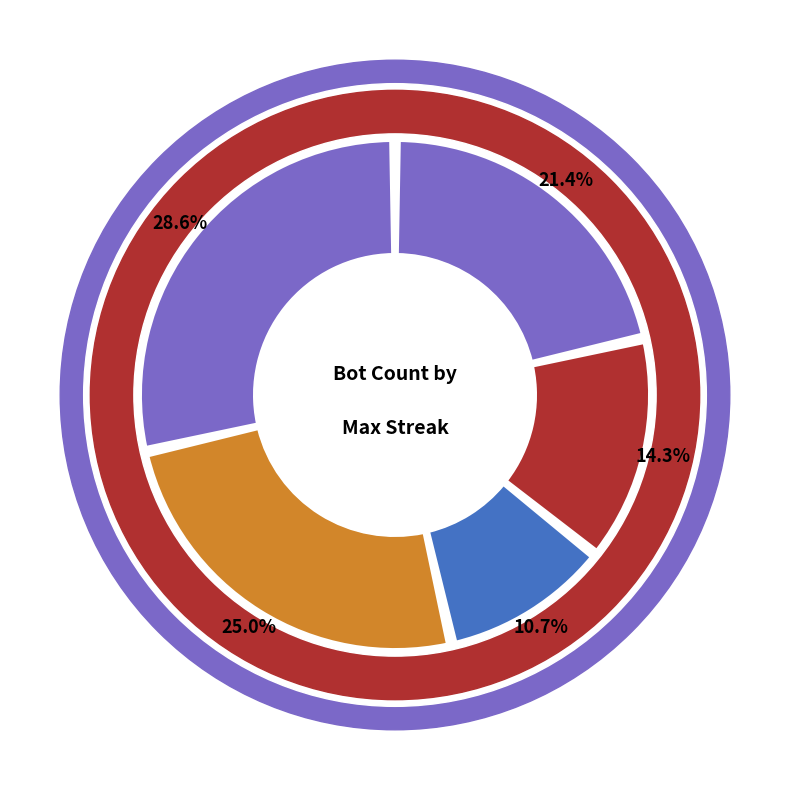

What is the change in value from 16 to 14?

-2